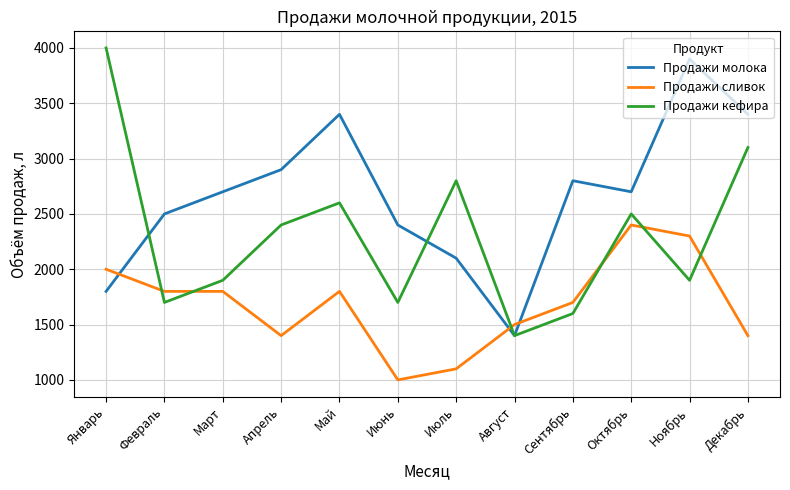

The value of Продажи молока at Сентябрь is 1603. True or false?

False